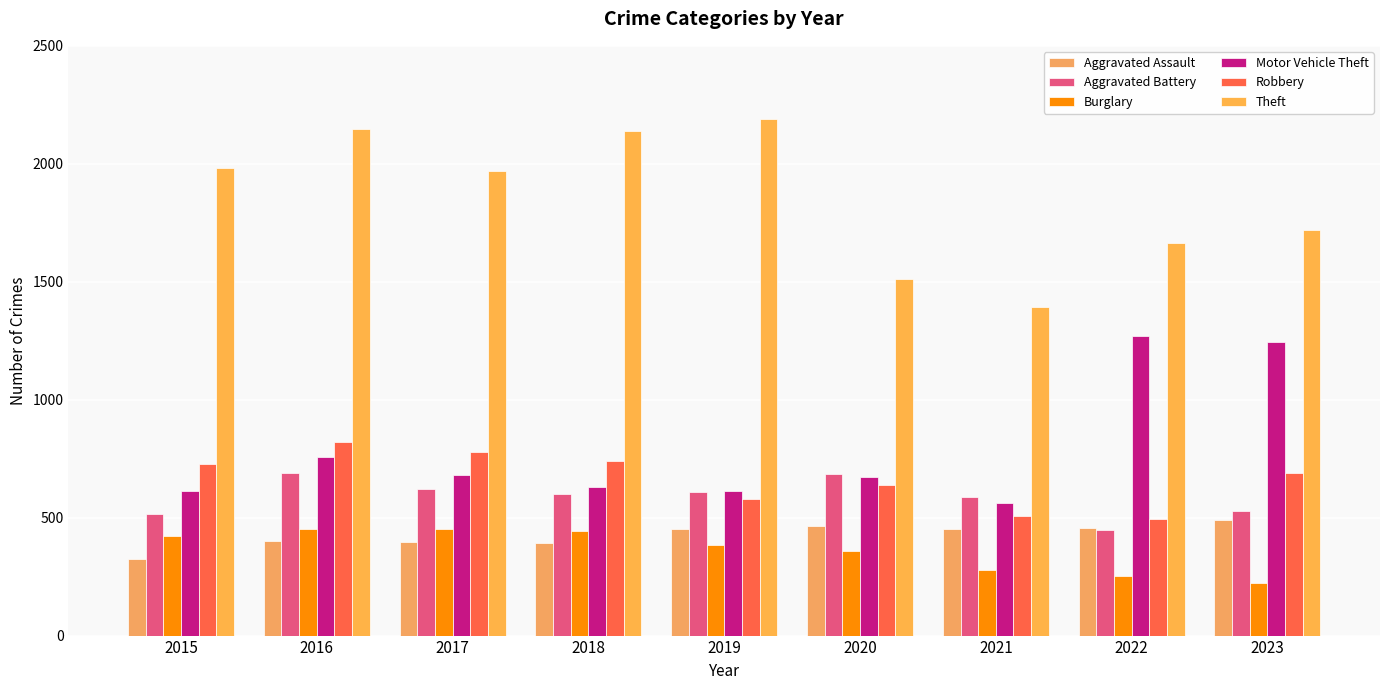

What is the difference between the Motor Vehicle Theft values at 2023 and 2018?

614